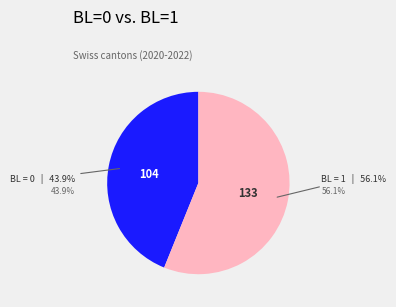

What is the majority slice?

BL = 1